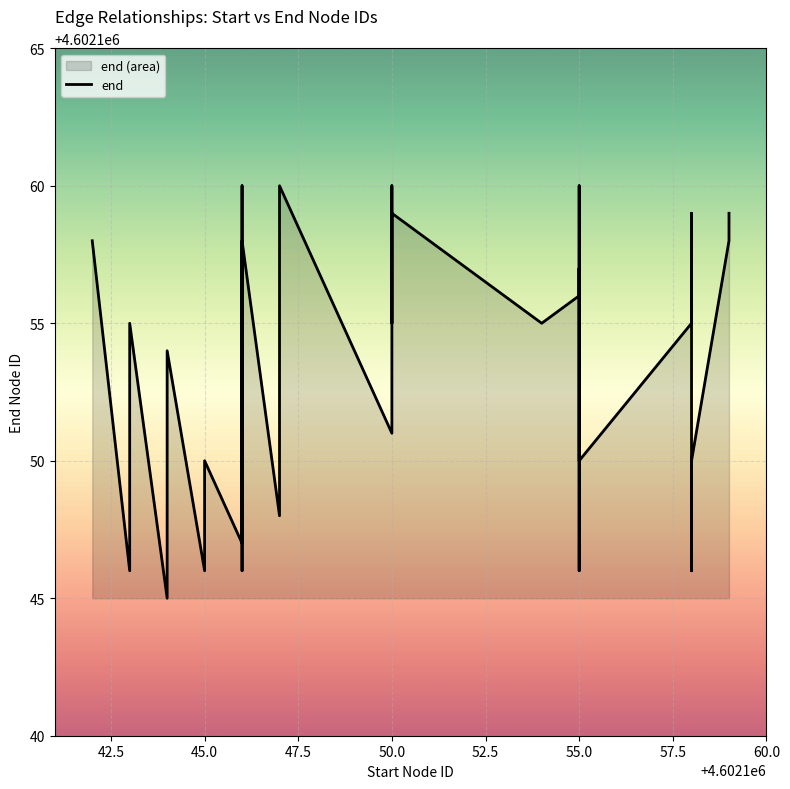

Reading left to right, what are all the values shown in this chart?

4602158	4602146	4602155	4602145	4602152	4602153	4602154	4602146	4602150	4602147	4602150	4602160	4602150	4602146	4602158	4602148	4602149	4602160	4602151	4602159	4602160	4602155	4602159	4602155	4602156	4602157	4602146	4602160	4602155	4602150	4602155	4602159	4602155	4602146	4602150	4602150	4602158	4602159